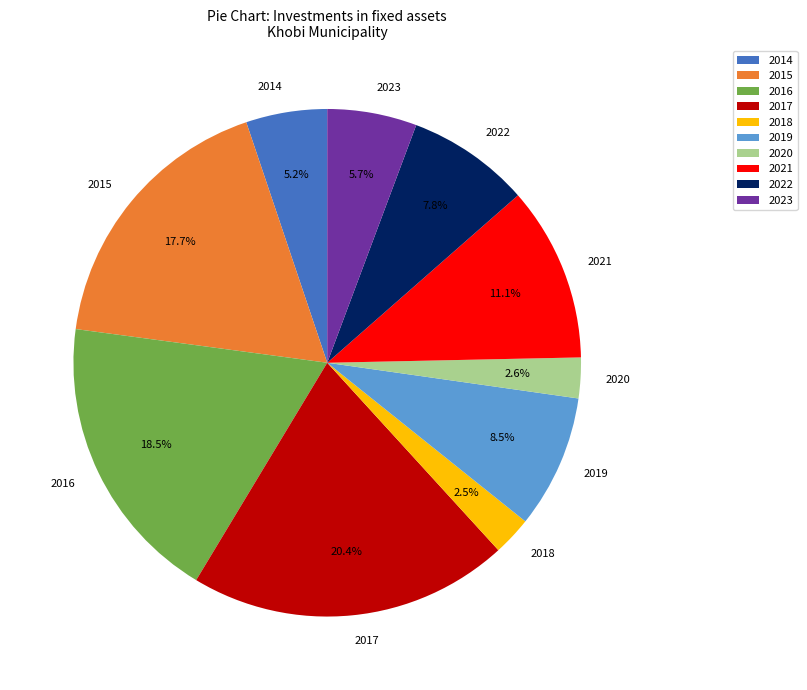

To the nearest percent, what portion does 2014 represent?

5%